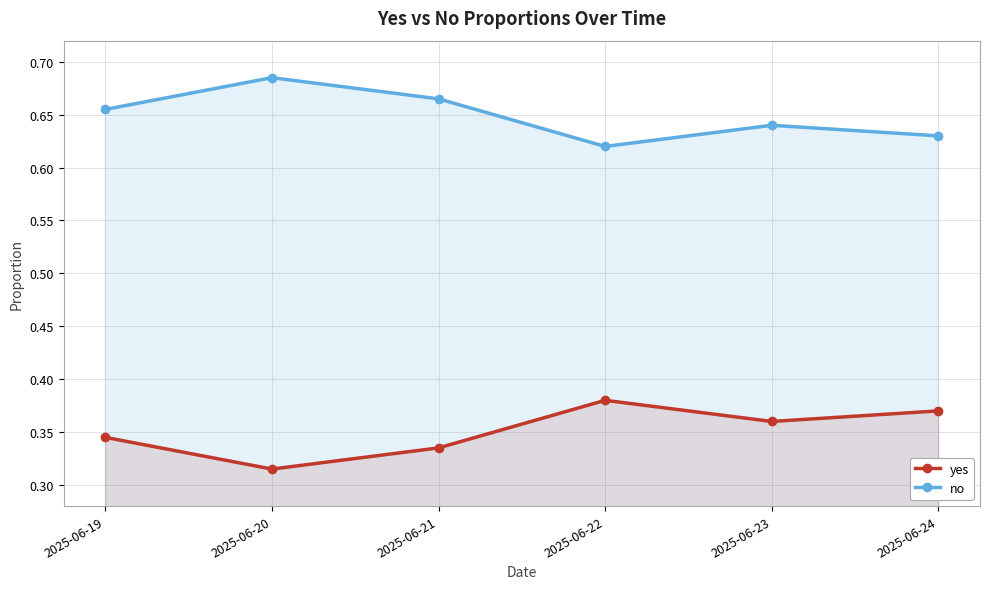

Does the chart have visible grid lines?

Yes